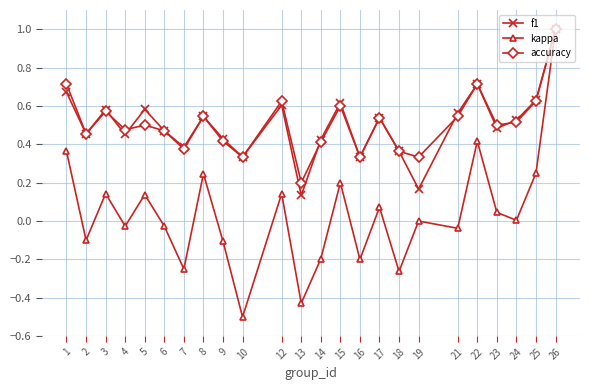

The accuracy series shows 0.5 at 2. True or false?

True